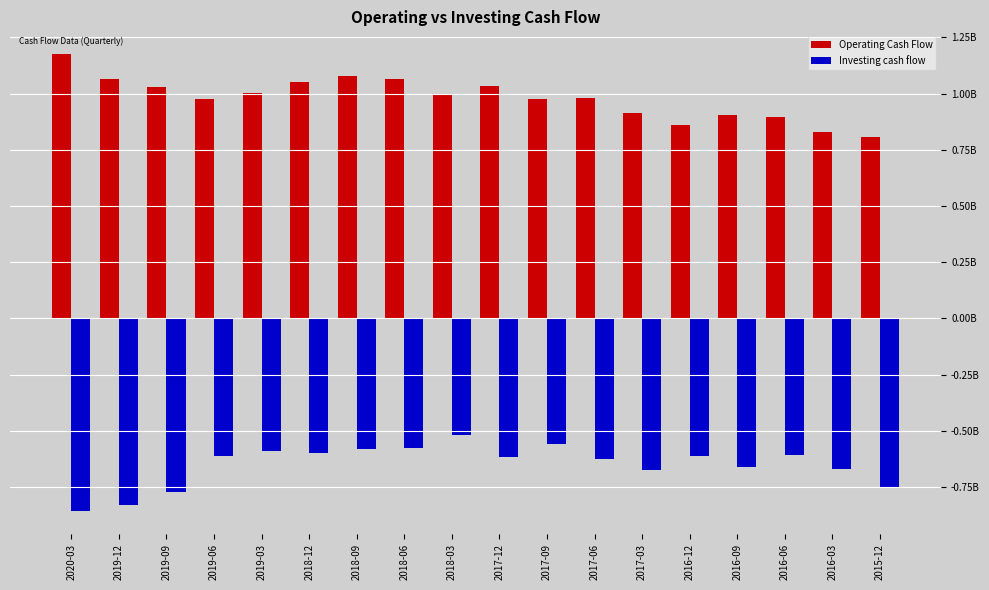

What are all the series names shown in the legend?

Operating Cash Flow, Investing cash flow